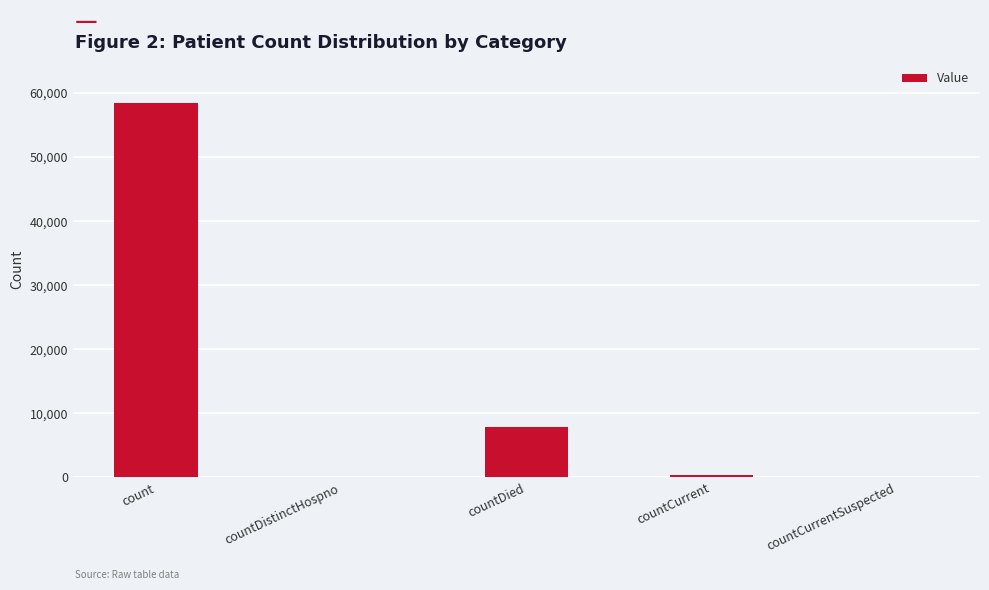

What is the sum of the values at count and countDied?

66334